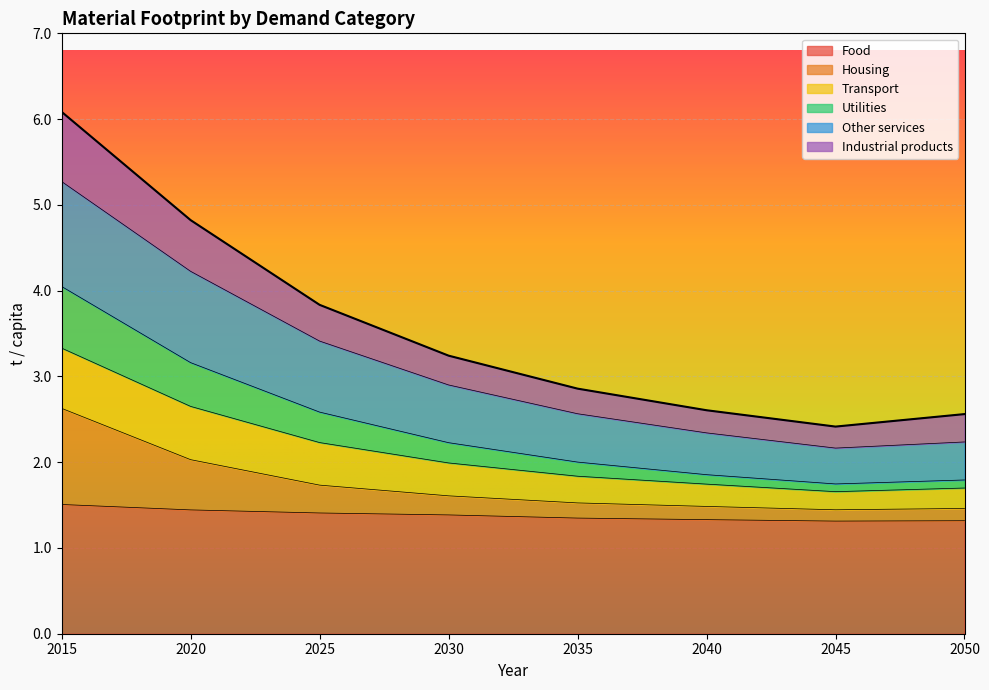

At which label does Other services first exceed 3?

2015